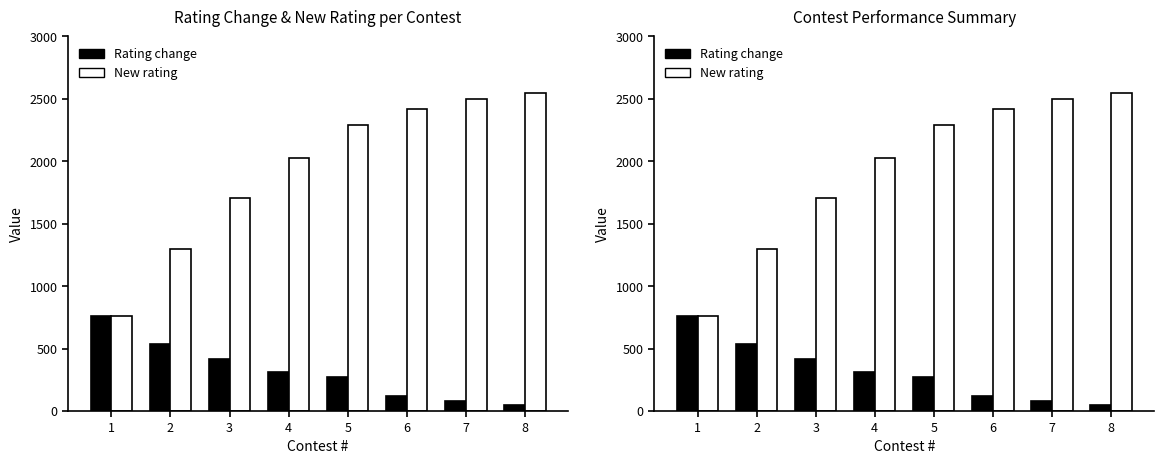

Reading left to right, what are all the values shown in this chart?

Rating change: 764	533	413	314	269	123	84	47
New rating: 764	1297	1710	2024	2293	2416	2500	2547